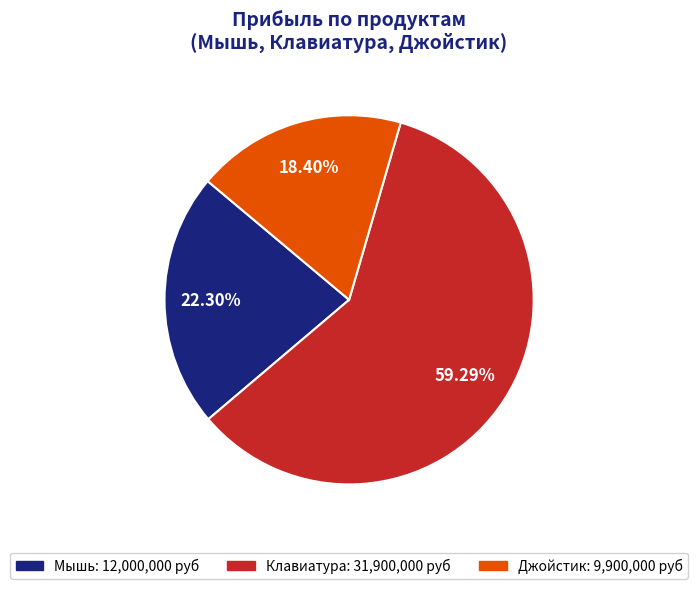

To the nearest percent, what portion does Джойстик represent?

18%